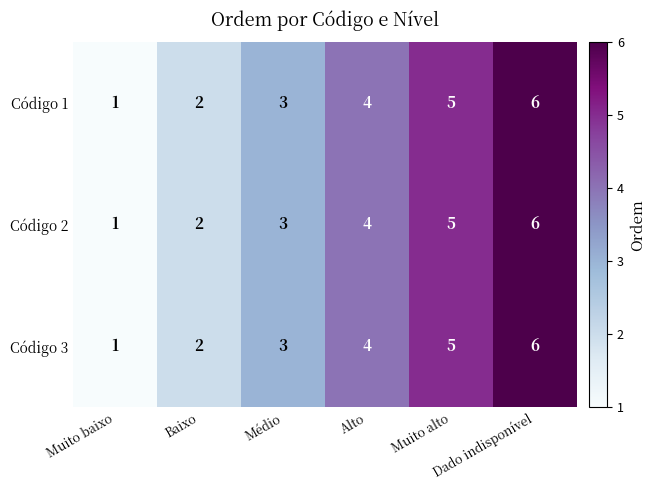

How many Código 3 values are between 2 and 5?

4